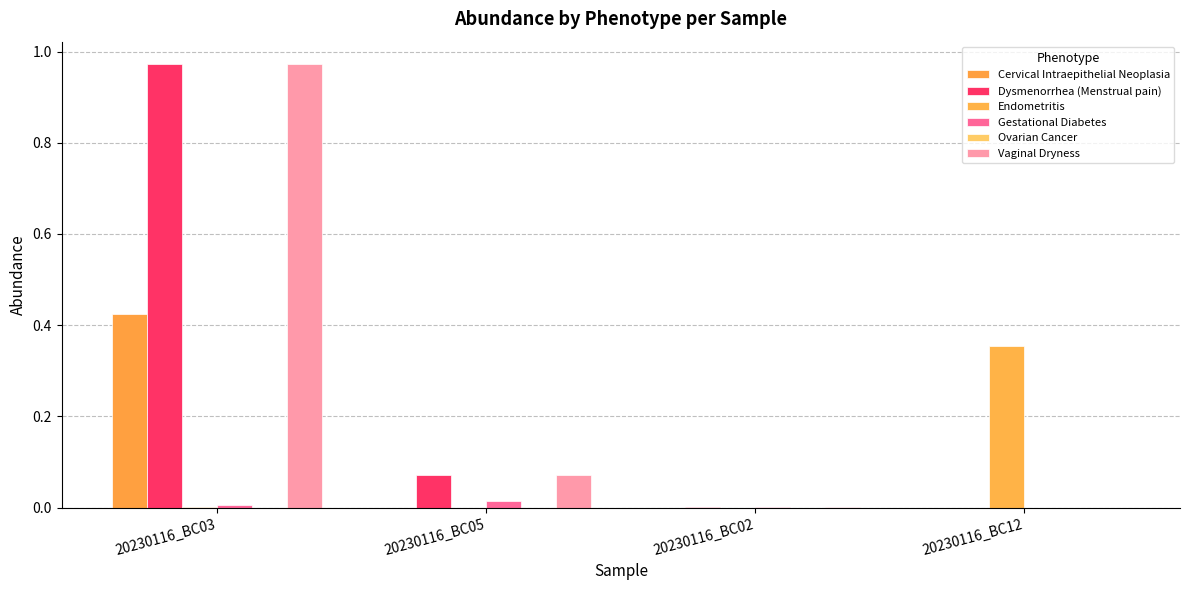

The Endometritis series shows 0.2 at 20230116_BC05. True or false?

False